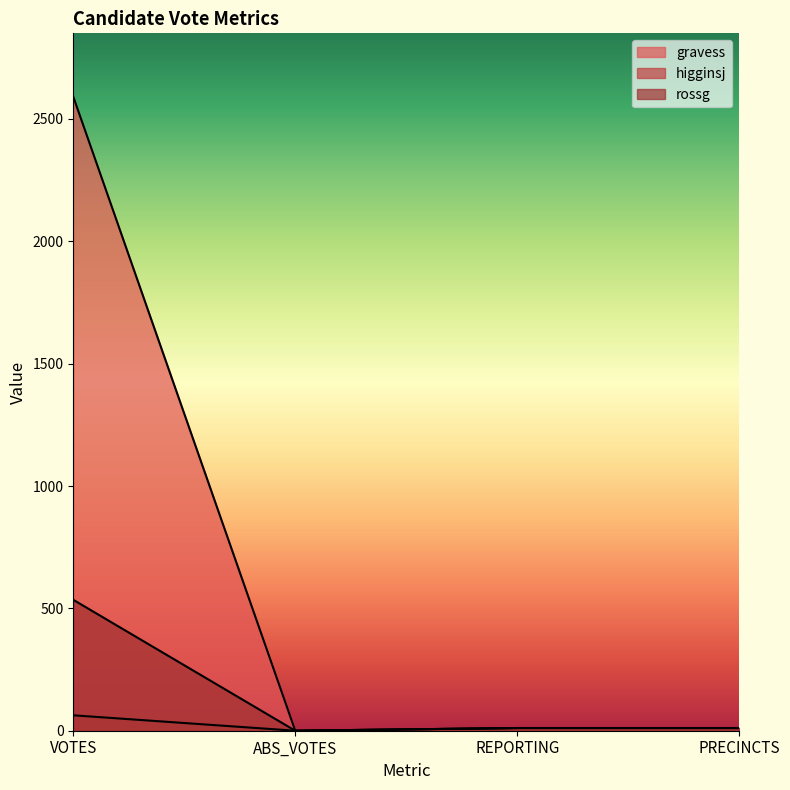

True or false: higginsj and rossg intersect in this chart.

False